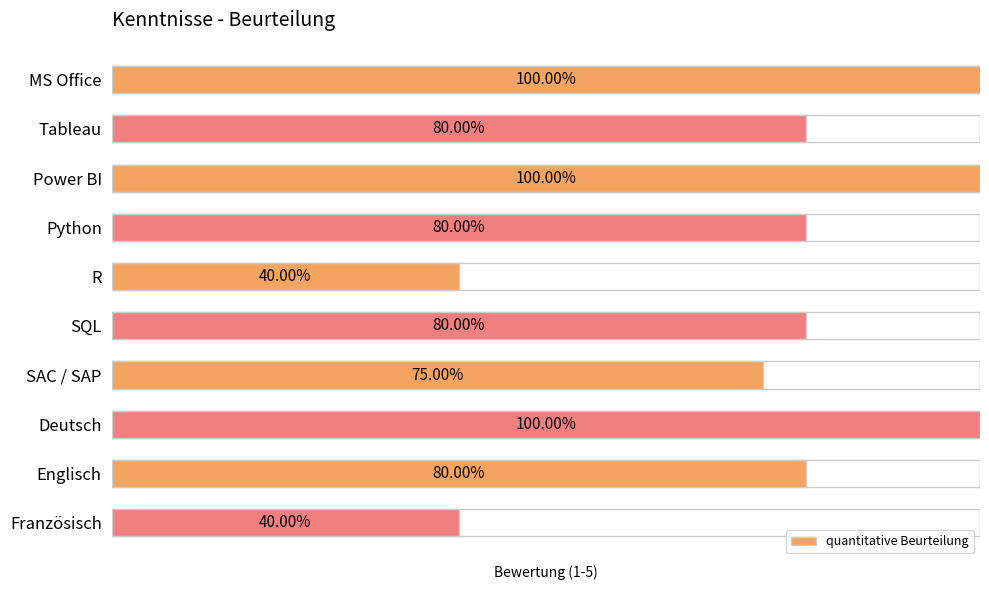

The value at 5 is 6.1. True or false?

False